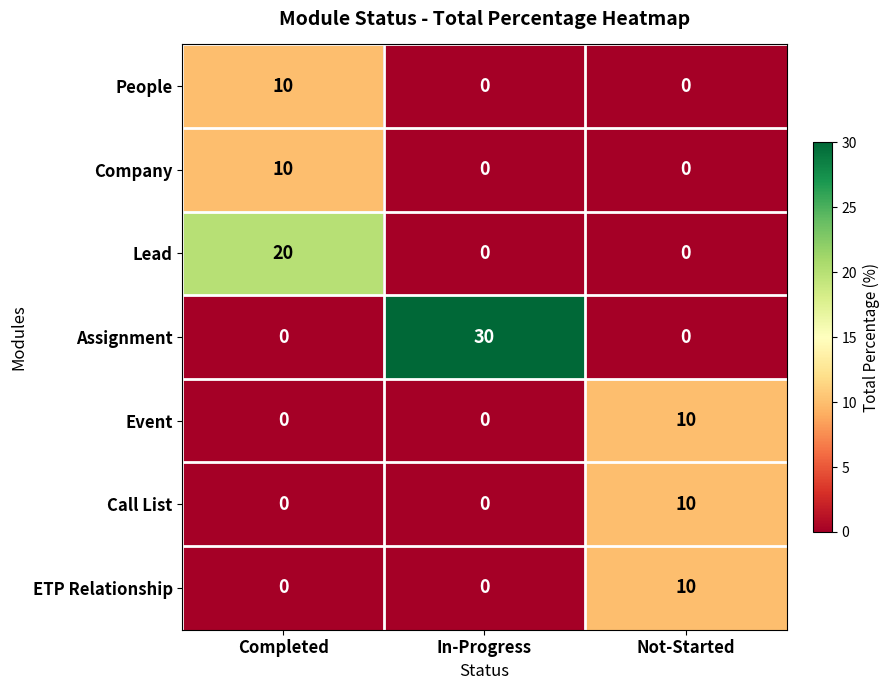

At which label does Lead reach its peak?

Completed